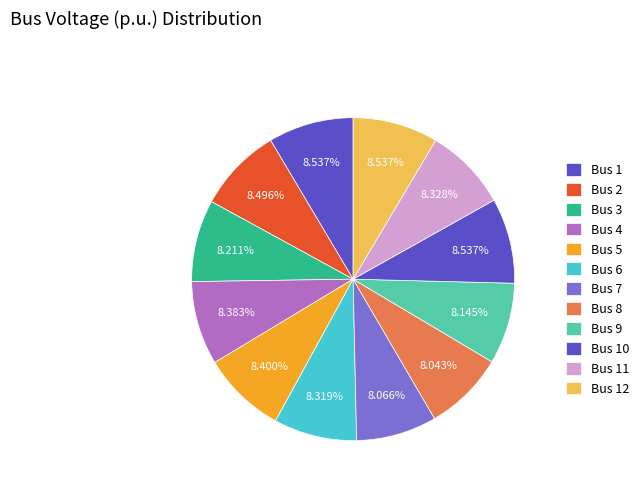

What is the smallest slice in the pie chart?

Bus 8